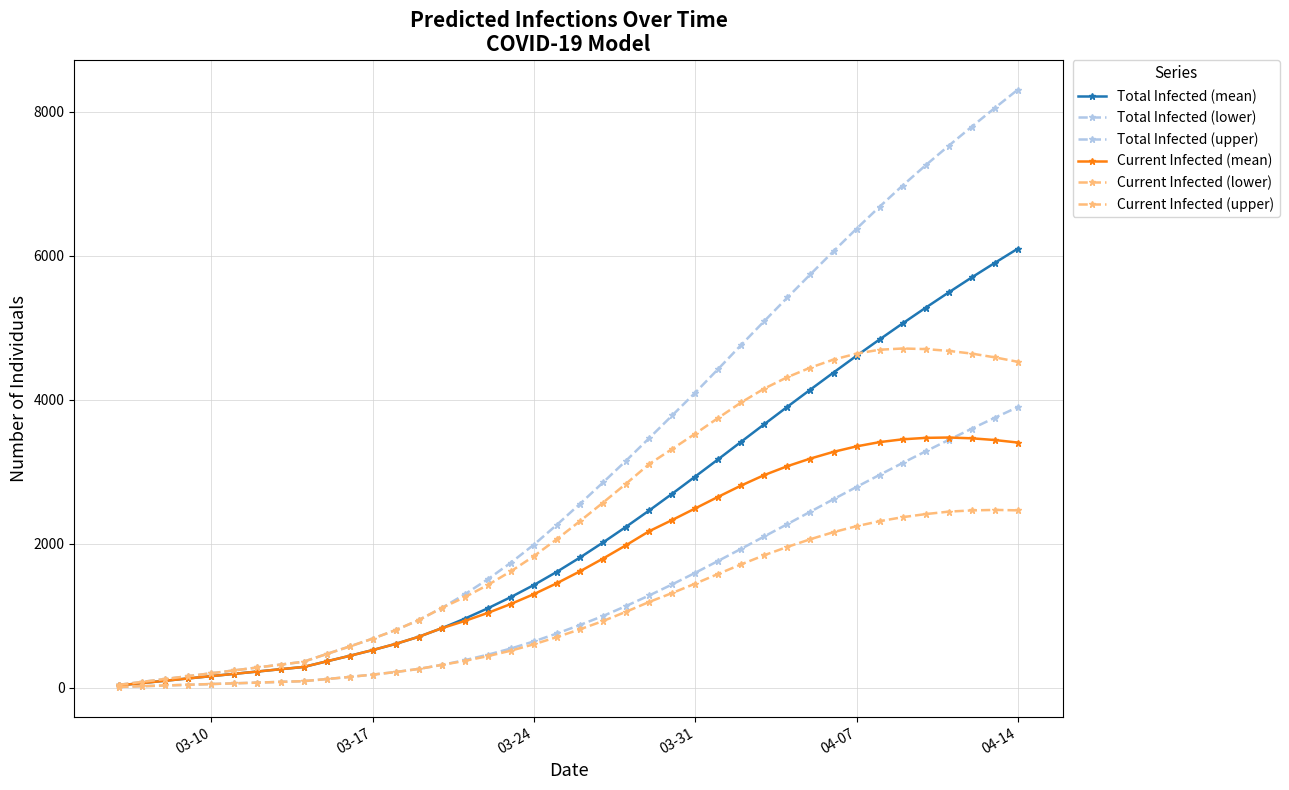

How many lines are shown in the chart?

6